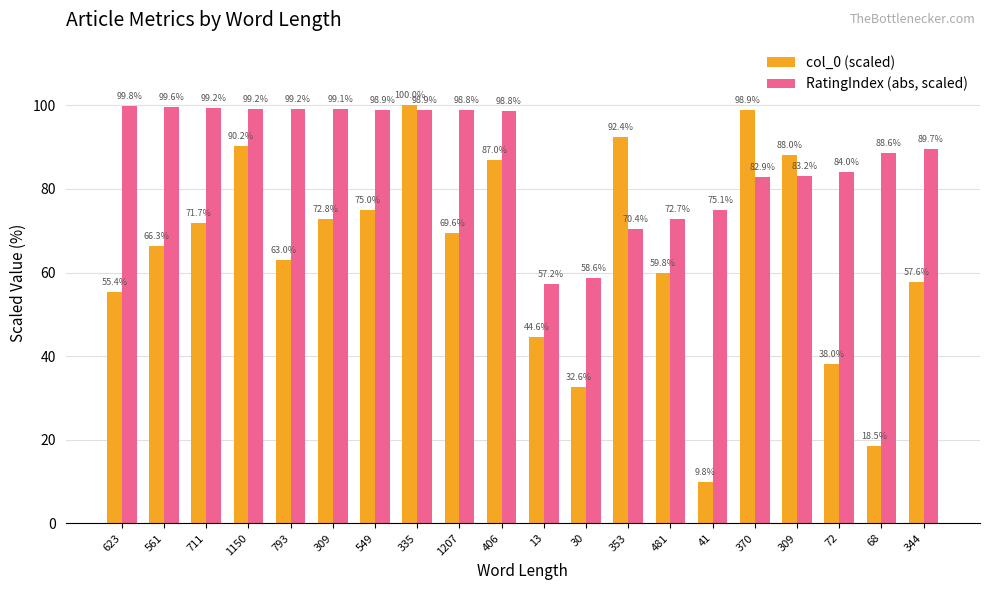

How many data points in RatingIndex (abs, scaled) are above 98?

10